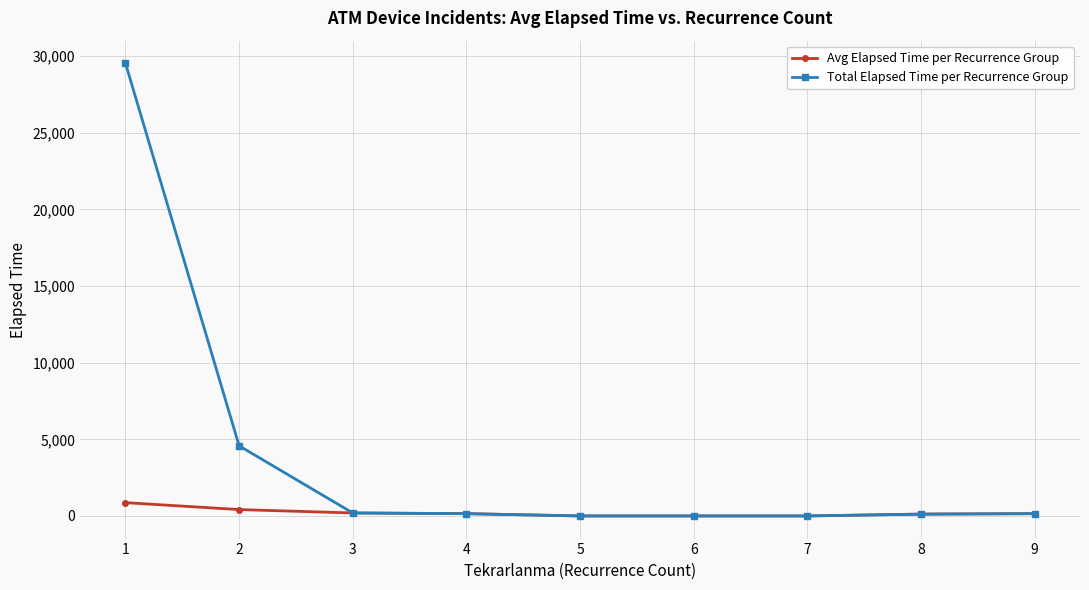

Which series has the largest total across all categories?

Total Elapsed Time per Recurrence Group